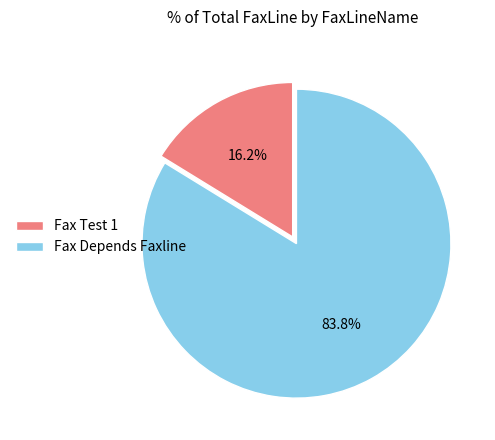

Count the number of slices in the pie.

2